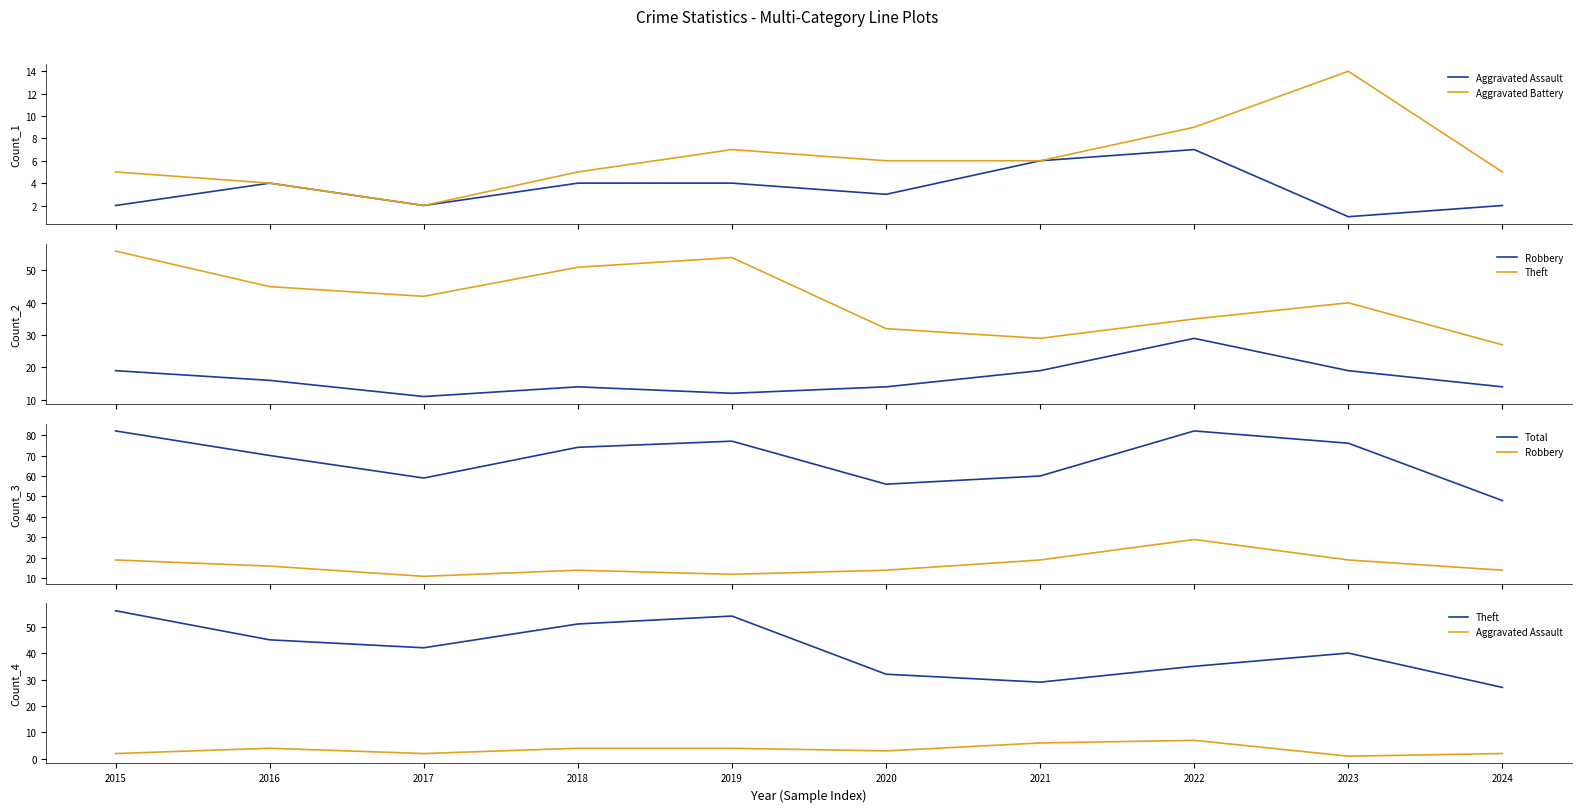

Does the chart have visible grid lines?

No